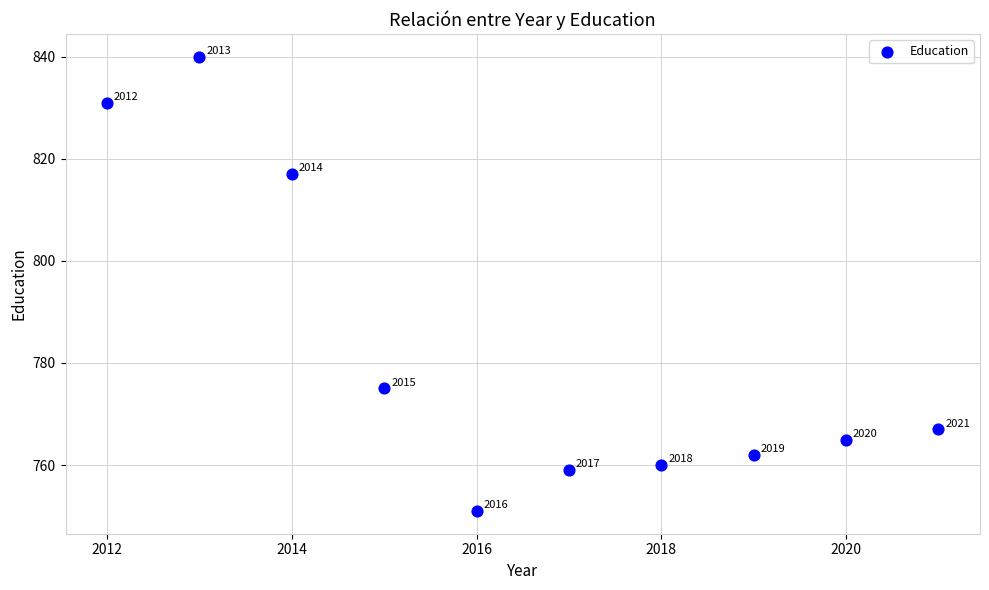

What is the average X value?

2016